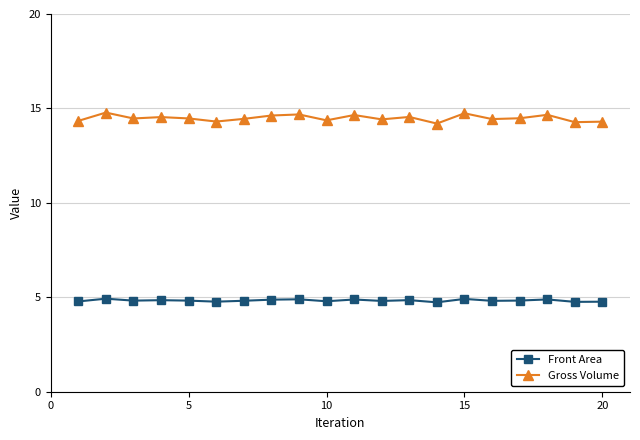

Which series has the largest range (max minus min)?

Gross Volume